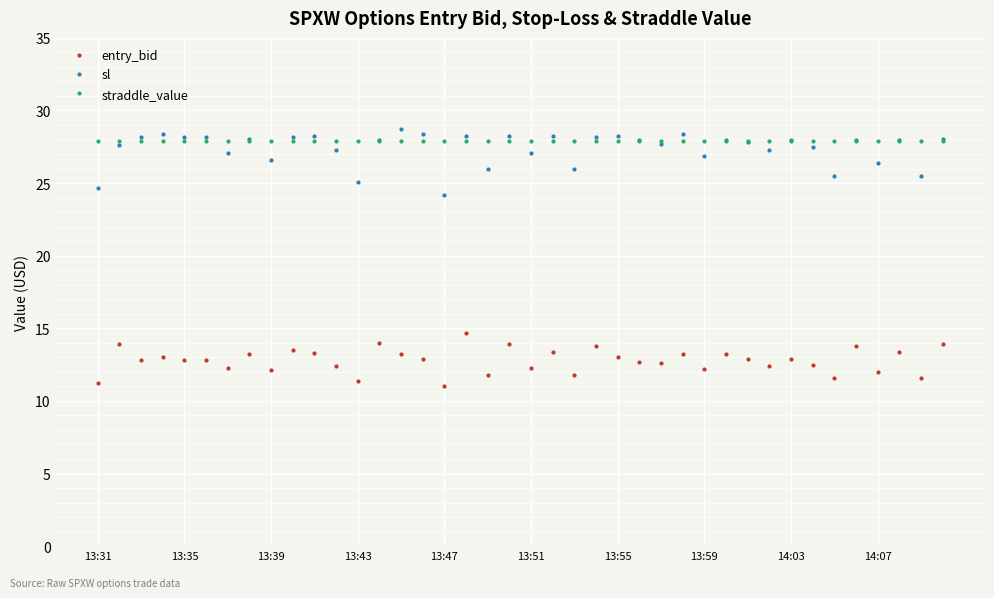

True or false: sl has more than 1 interior local peaks.

True